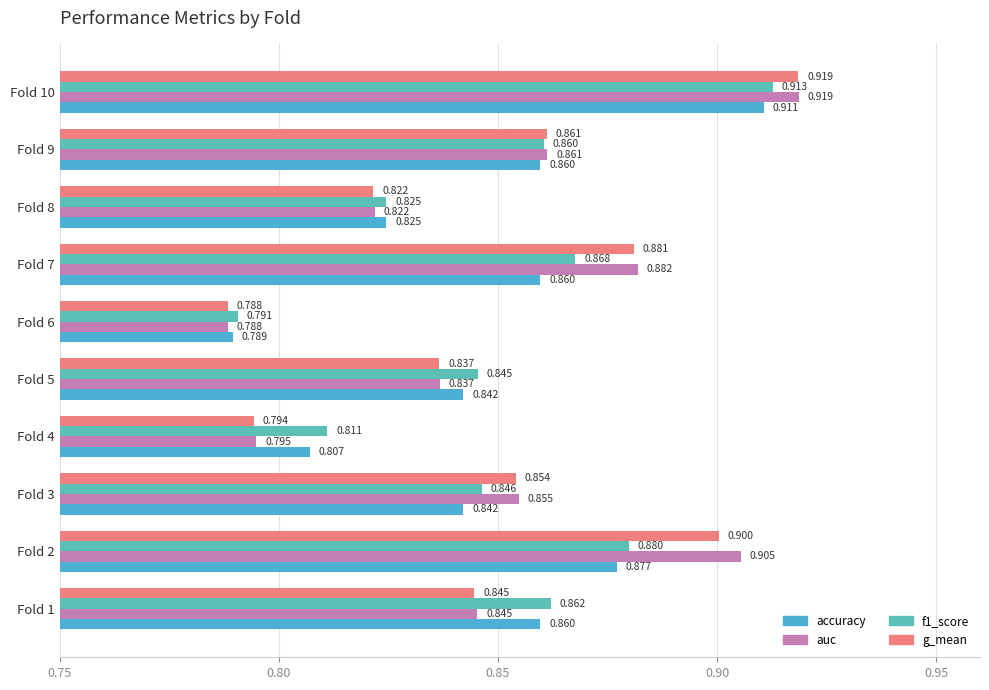

Which series has the largest total across all categories?

auc